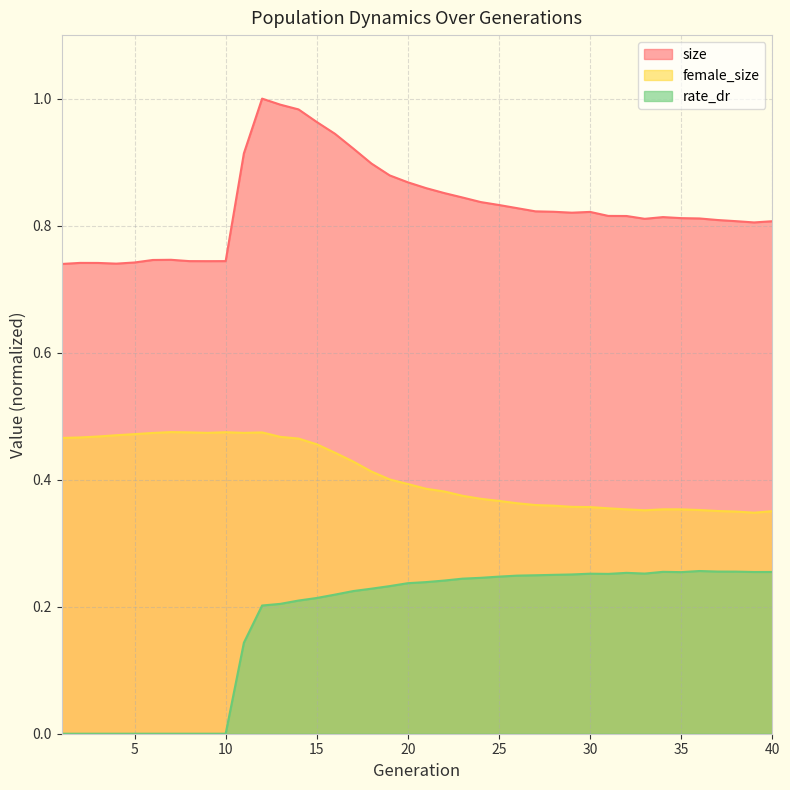

At which category does female_size reach its first local valley?

9